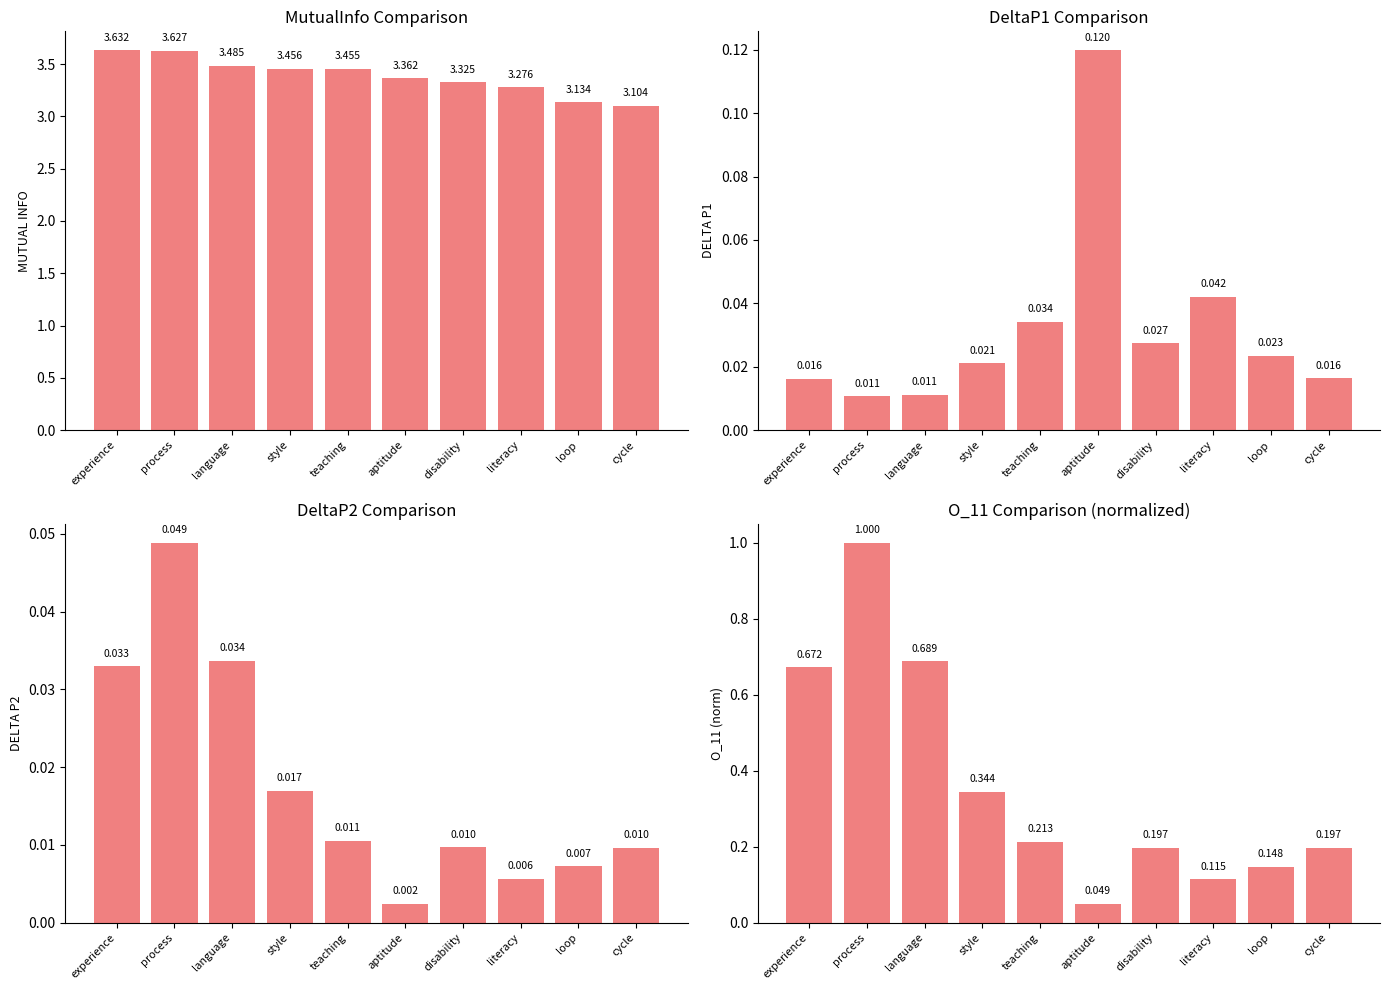

How many groups of bars are there?

10